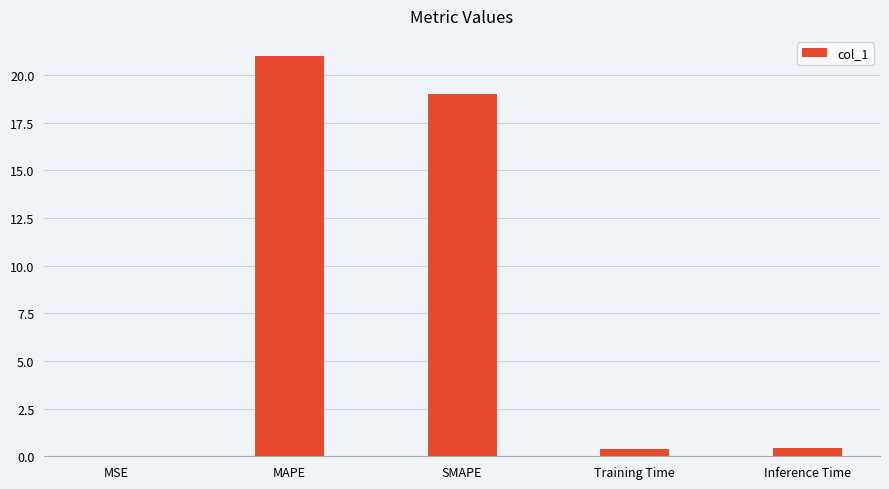

Which has a higher value, SMAPE or MAPE?

MAPE